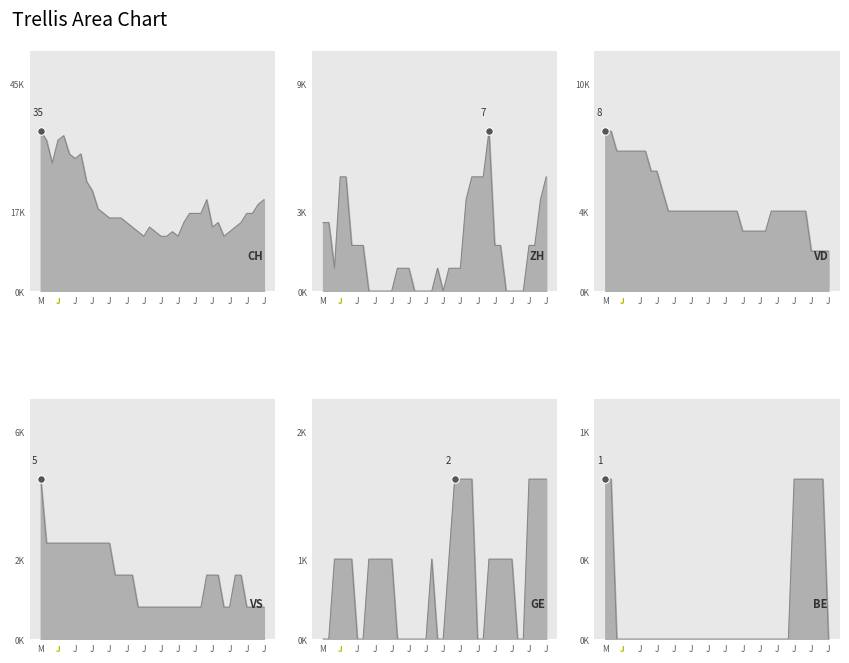

Which series reaches the maximum Y coordinate?

CH